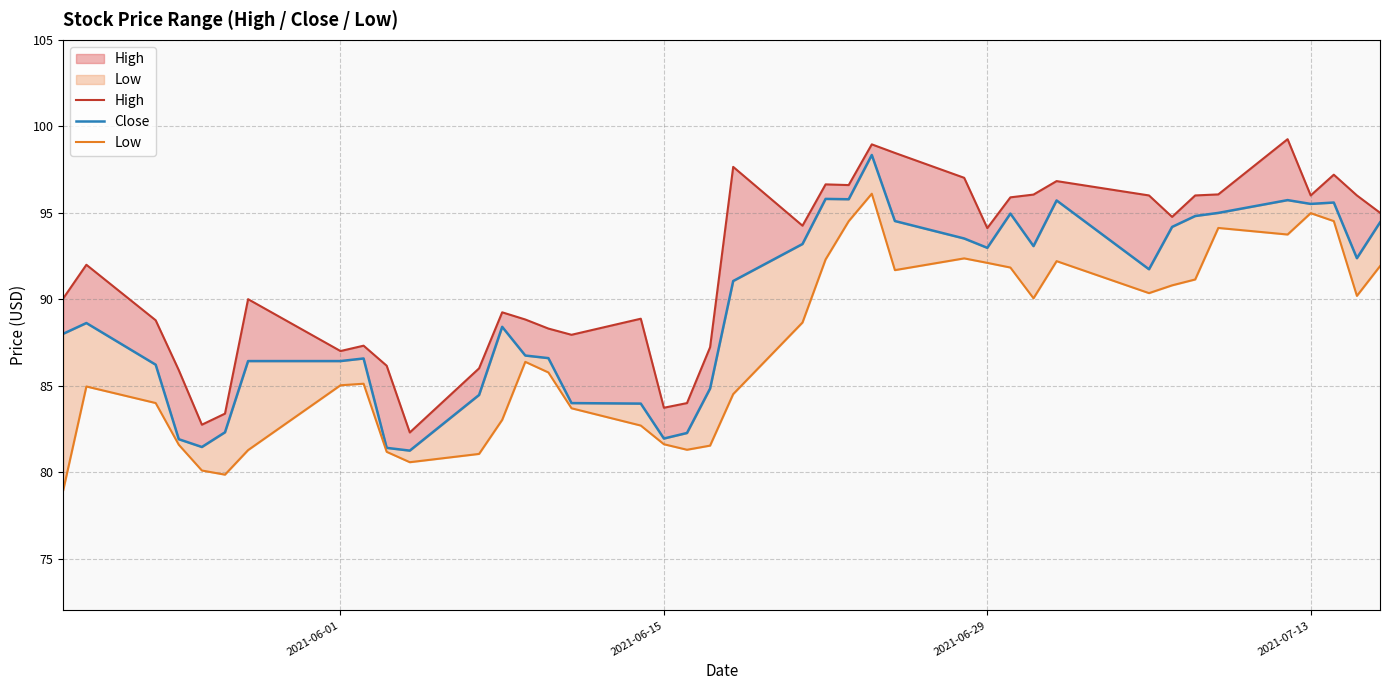

What is the smallest value displayed?

79.0